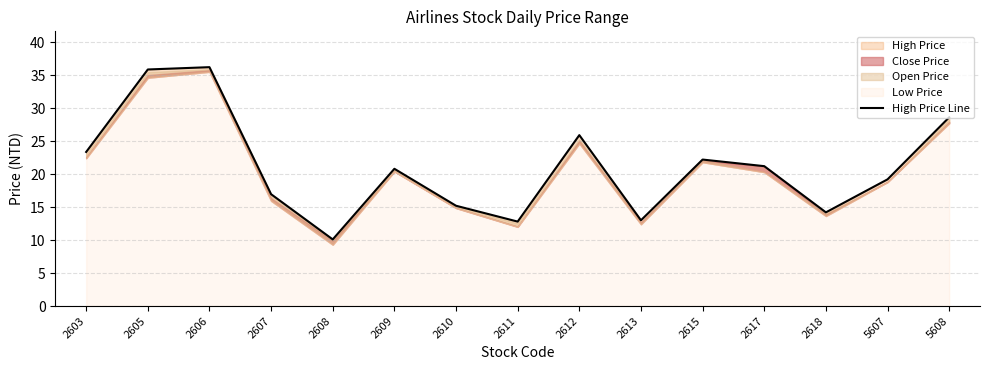

True or false: there are more than 0 points higher than both neighbors.

True